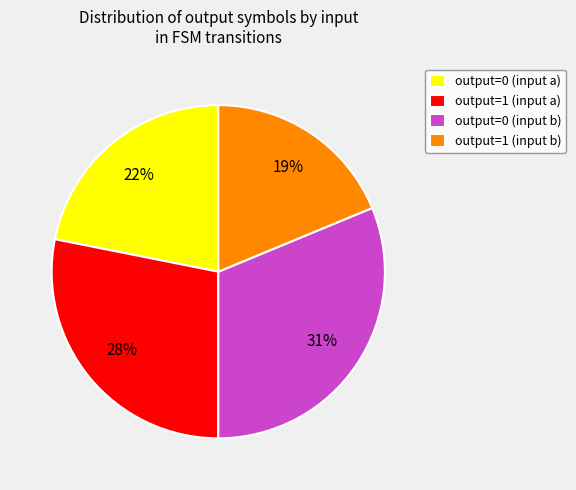

To the nearest percent, what is the combined percentage of output=1 (input b) and output=0 (input a)?

41%